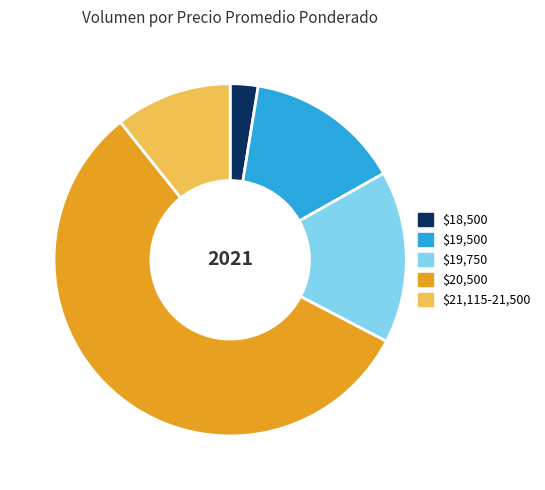

Is there a majority slice in this chart?

Yes